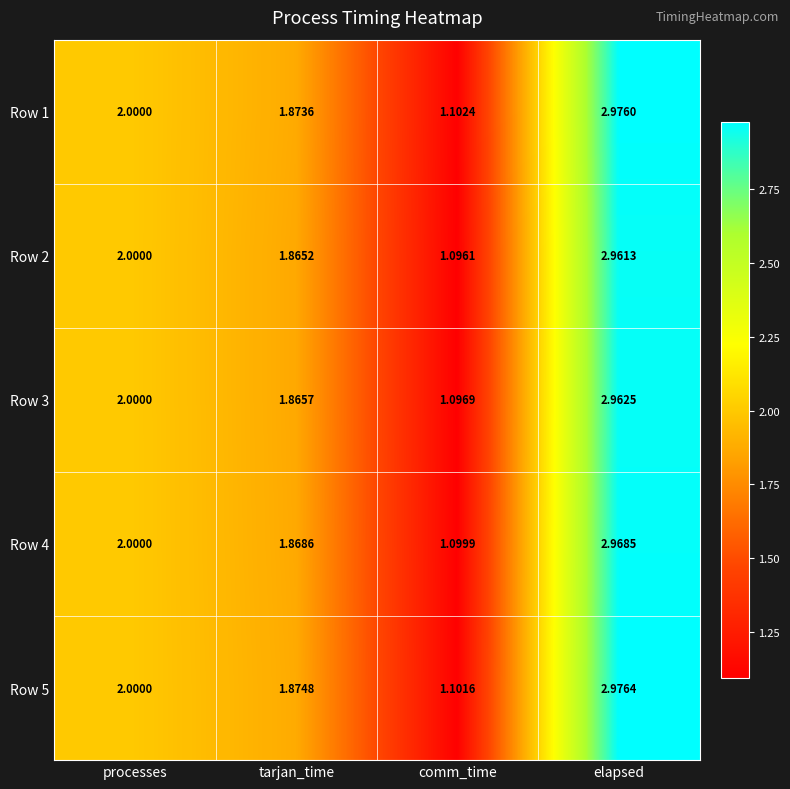

List the labels in order of Row 3 value, largest first.

elapsed, processes, tarjan_time, comm_time